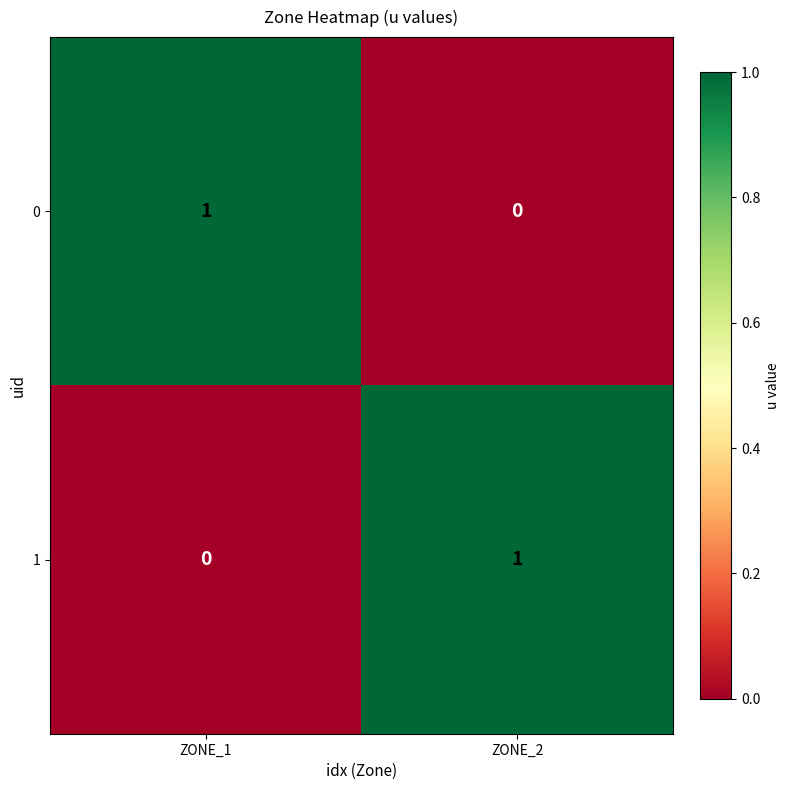

Is the value of 1 at ZONE_1 greater than the value of 0 at ZONE_1?

No